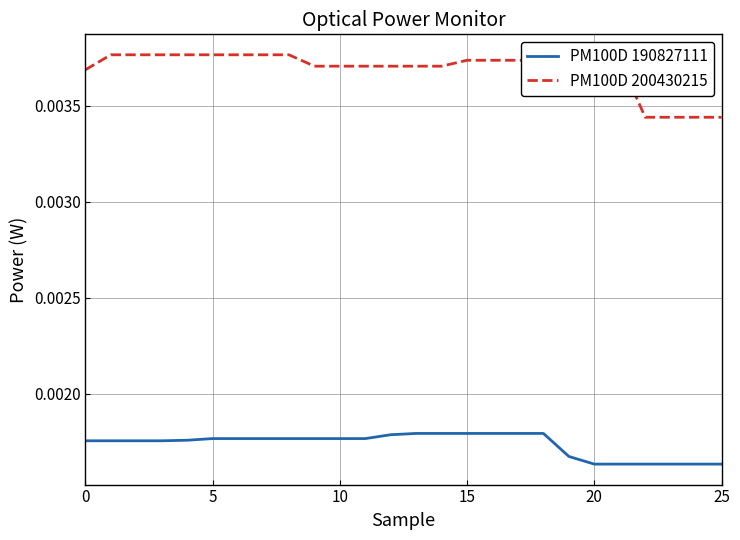

Which series has the largest range (max minus min)?

PM100D 200430215